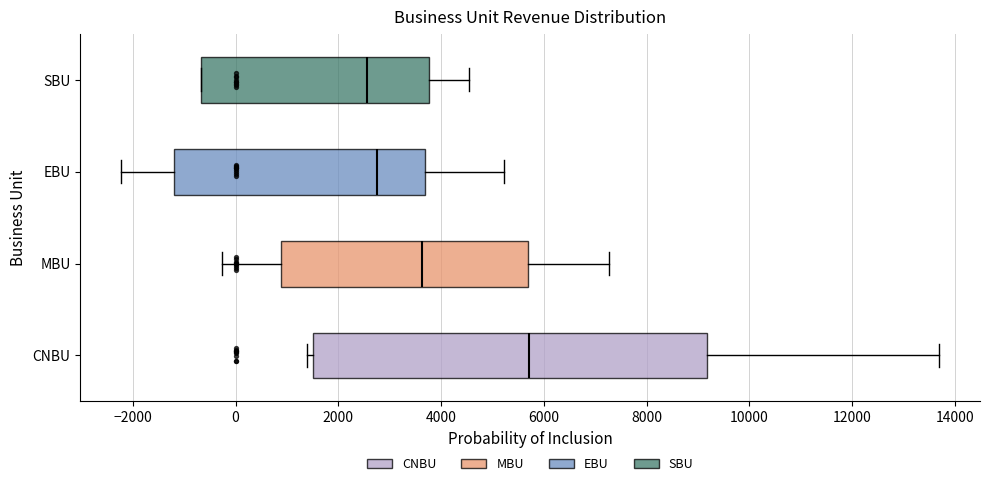

Which box is the widest, from its left edge to its right edge?

CNBU